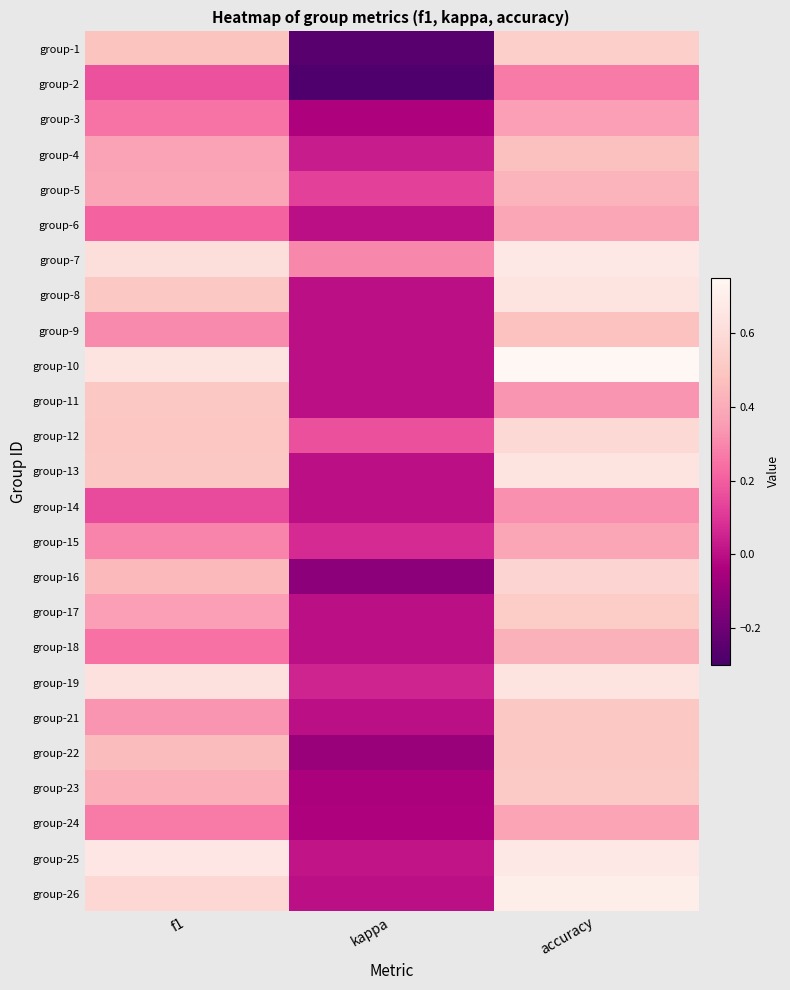

What is the smallest value displayed?

-0.3